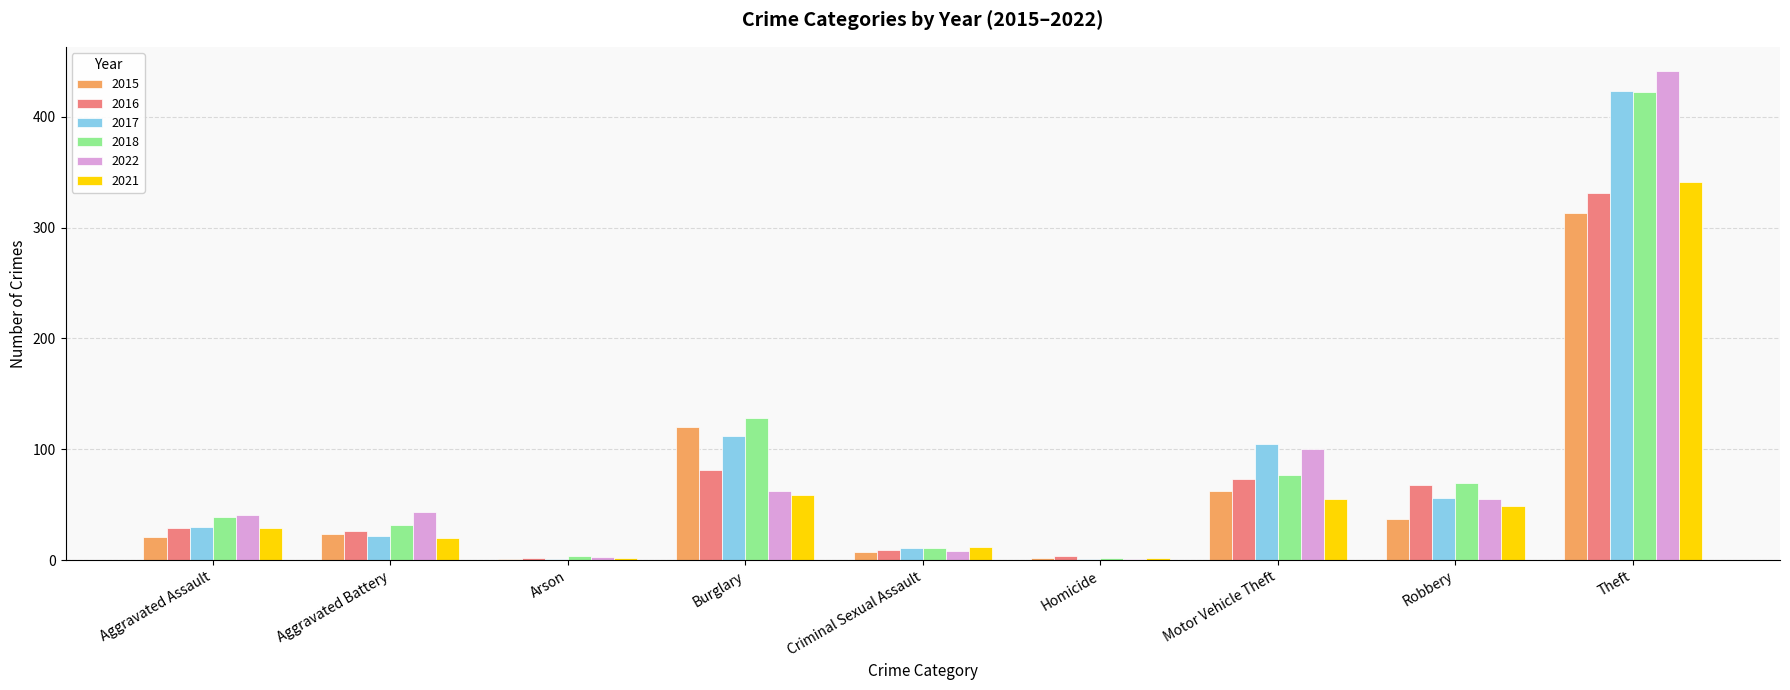

Where is 2015 nearest to the value 157?

Burglary